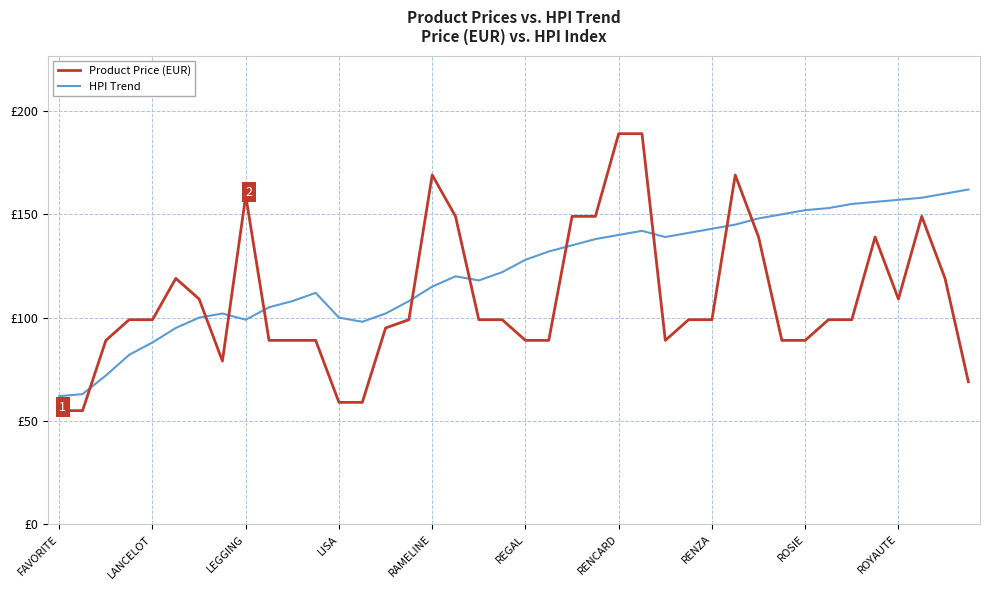

What are all the series names shown in the legend?

Product Price (EUR), HPI Trend